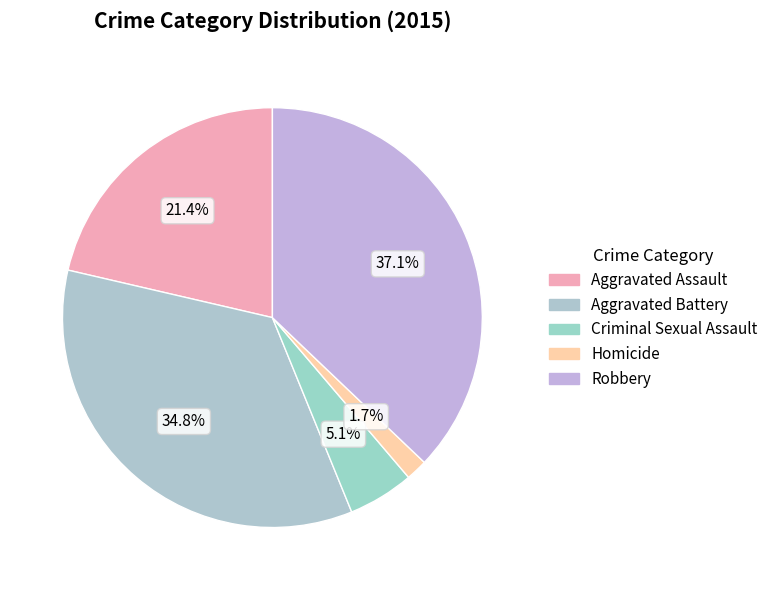

To the nearest percent, what is the difference between the largest and smallest slice percentages?

35%